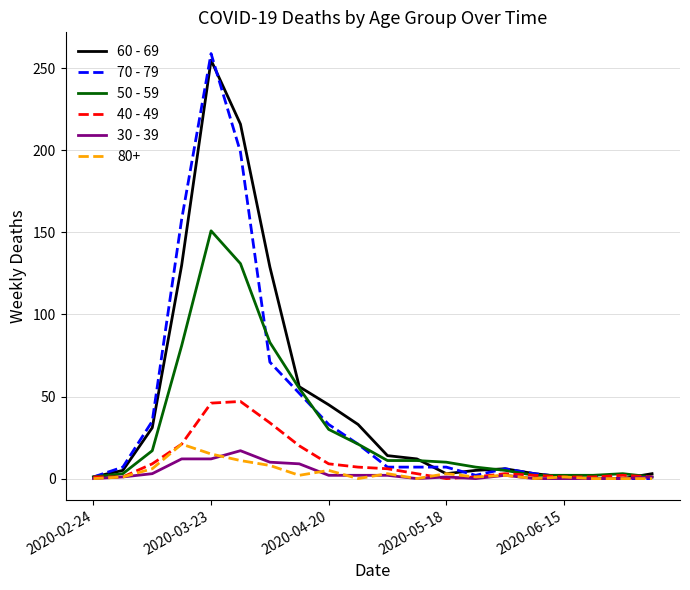

At how many categories does at least one series exceed 242?

1